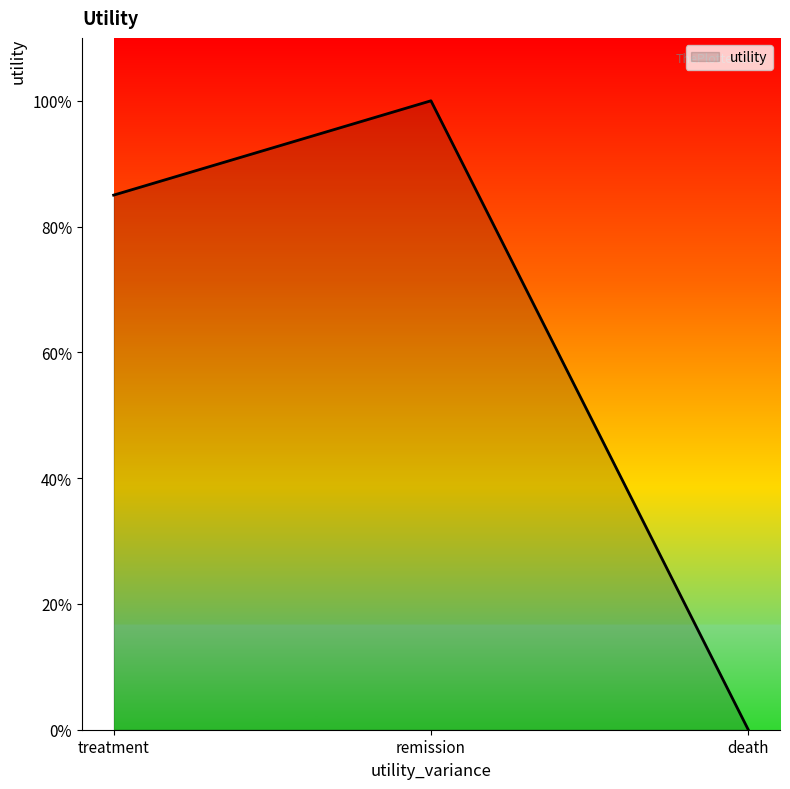

Which label corresponds to the largest value in the chart?

remission